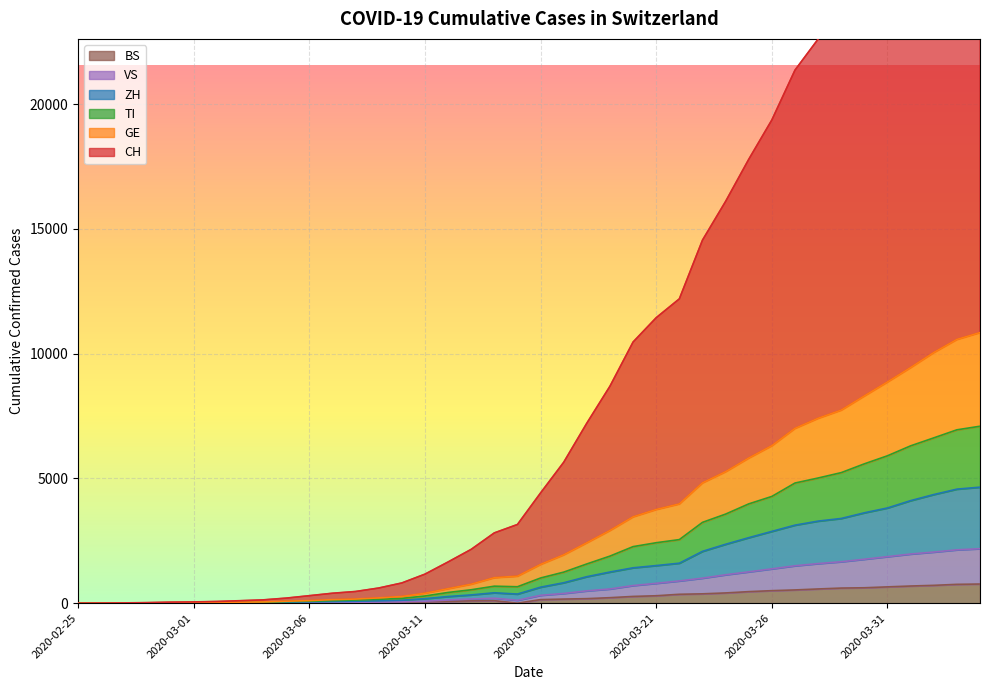

Reading left to right, extract all data points from this chart.

CH: 2020-02-25=0	2020-02-26=4	2020-02-27=11	2020-02-28=22	2020-02-29=41	2020-03-01=50	2020-03-02=68	2020-03-03=99	2020-03-04=132	2020-03-05=203	2020-03-06=300	2020-03-07=398	2020-03-08=468	2020-03-09=607	2020-03-10=810	2020-03-11=1163	2020-03-12=1651	2020-03-13=2157	2020-03-14=2816	2020-03-15=3153	2020-03-16=4417	2020-03-17=5646	2020-03-18=7213	2020-03-19=8694	2020-03-20=10465	2020-03-21=11439	2020-03-22=12194	2020-03-23=14546	2020-03-24=16098	2020-03-25=17784	2020-03-26=19363	2020-03-27=21359	2020-03-28=22602	2020-03-29=23533	2020-03-30=25223	2020-03-31=26705	2020-04-01=28348	2020-04-02=30039	2020-04-03=31531	2020-04-04=32377
GE: 2020-02-25=0	2020-02-26=2	2020-02-27=5	2020-02-28=9	2020-02-29=18	2020-03-01=21	2020-03-02=28	2020-03-03=40	2020-03-04=49	2020-03-05=78	2020-03-06=103	2020-03-07=141	2020-03-08=165	2020-03-09=211	2020-03-10=268	2020-03-11=397	2020-03-12=579	2020-03-13=759	2020-03-14=1021	2020-03-15=1081	2020-03-16=1553	2020-03-17=1936	2020-03-18=2420	2020-03-19=2913	2020-03-20=3460	2020-03-21=3753	2020-03-22=3977	2020-03-23=4820	2020-03-24=5268	2020-03-25=5815	2020-03-26=6310	2020-03-27=7004	2020-03-28=7408	2020-03-29=7736	2020-03-30=8304	2020-03-31=8864	2020-04-01=9441	2020-04-02=10043	2020-04-03=10567	2020-04-04=10843
TI: 2020-02-25=0	2020-02-26=1	2020-02-27=4	2020-02-28=5	2020-02-29=10	2020-03-01=12	2020-03-02=18	2020-03-03=27	2020-03-04=35	2020-03-05=61	2020-03-06=78	2020-03-07=103	2020-03-08=125	2020-03-09=155	2020-03-10=192	2020-03-11=288	2020-03-12=429	2020-03-13=537	2020-03-14=681	2020-03-15=658	2020-03-16=1009	2020-03-17=1244	2020-03-18=1572	2020-03-19=1886	2020-03-20=2266	2020-03-21=2422	2020-03-22=2547	2020-03-23=3238	2020-03-24=3569	2020-03-25=3978	2020-03-26=4277	2020-03-27=4814	2020-03-28=5015	2020-03-29=5231	2020-03-30=5583	2020-03-31=5906	2020-04-01=6304	2020-04-02=6623	2020-04-03=6946	2020-04-04=7090
ZH: 2020-02-25=0	2020-02-26=0	2020-02-27=3	2020-02-28=4	2020-02-29=8	2020-03-01=10	2020-03-02=14	2020-03-03=19	2020-03-04=22	2020-03-05=36	2020-03-06=50	2020-03-07=62	2020-03-08=76	2020-03-09=94	2020-03-10=117	2020-03-11=180	2020-03-12=266	2020-03-13=331	2020-03-14=416	2020-03-15=365	2020-03-16=641	2020-03-17=818	2020-03-18=1061	2020-03-19=1248	2020-03-20=1417	2020-03-21=1506	2020-03-22=1602	2020-03-23=2076	2020-03-24=2360	2020-03-25=2624	2020-03-26=2876	2020-03-27=3126	2020-03-28=3288	2020-03-29=3394	2020-03-30=3621	2020-03-31=3815	2020-04-01=4109	2020-04-02=4352	2020-04-03=4569	2020-04-04=4648
VS: 2020-02-25=0	2020-02-26=0	2020-02-27=1	2020-02-28=2	2020-02-29=2	2020-03-01=3	2020-03-02=4	2020-03-03=6	2020-03-04=7	2020-03-05=13	2020-03-06=21	2020-03-07=28	2020-03-08=36	2020-03-09=45	2020-03-10=55	2020-03-11=79	2020-03-12=126	2020-03-13=168	2020-03-14=198	2020-03-15=115	2020-03-16=315	2020-03-17=389	2020-03-18=493	2020-03-19=569	2020-03-20=706	2020-03-21=795	2020-03-22=891	2020-03-23=1002	2020-03-24=1138	2020-03-25=1255	2020-03-26=1375	2020-03-27=1498	2020-03-28=1586	2020-03-29=1660	2020-03-30=1761	2020-03-31=1864	2020-04-01=1969	2020-04-02=2048	2020-04-03=2137	2020-04-04=2183
BS: 2020-02-25=0	2020-02-26=0	2020-02-27=1	2020-02-28=1	2020-02-29=1	2020-03-01=1	2020-03-02=1	2020-03-03=3	2020-03-04=3	2020-03-05=8	2020-03-06=15	2020-03-07=21	2020-03-08=24	2020-03-09=28	2020-03-10=33	2020-03-11=49	2020-03-12=73	2020-03-13=92	2020-03-14=100	2020-03-15=0	2020-03-16=143	2020-03-17=164	2020-03-18=181	2020-03-19=220	2020-03-20=270	2020-03-21=297	2020-03-22=356	2020-03-23=374	2020-03-24=410	2020-03-25=462	2020-03-26=501	2020-03-27=530	2020-03-28=569	2020-03-29=605	2020-03-30=617	2020-03-31=653	2020-04-01=687	2020-04-02=714	2020-04-03=754	2020-04-04=767